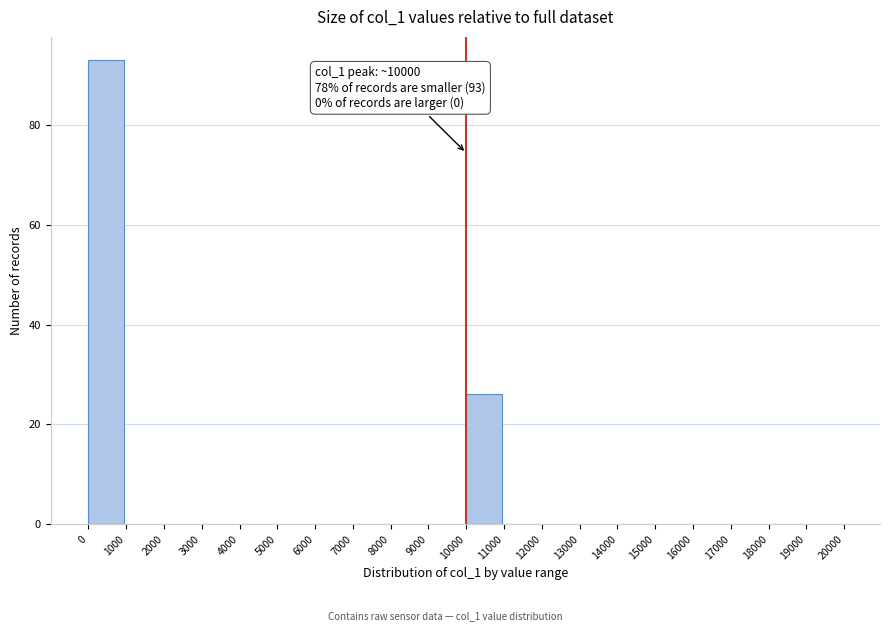

Which range on the x-axis has the tallest bar?

0 to 1000